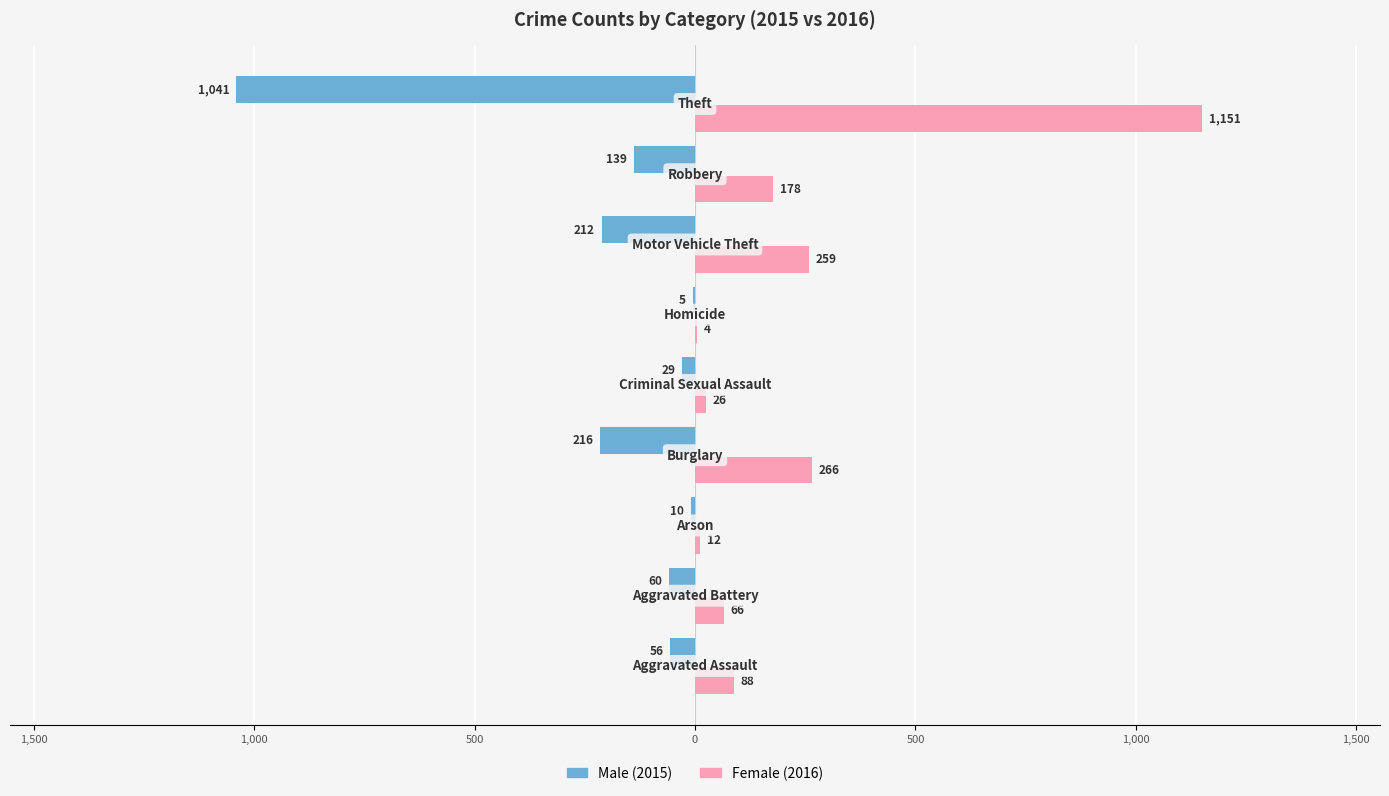

Reading left to right, list all the values displayed in this chart.

Male: 2,000=-56	1,500=-60	1,000=-10	500=-216	0=-29	500=-5	1,000=-212	1,500=-139	2,000=-1041
Female: 2,000=88	1,500=66	1,000=12	500=266	0=26	500=4	1,000=259	1,500=178	2,000=1151